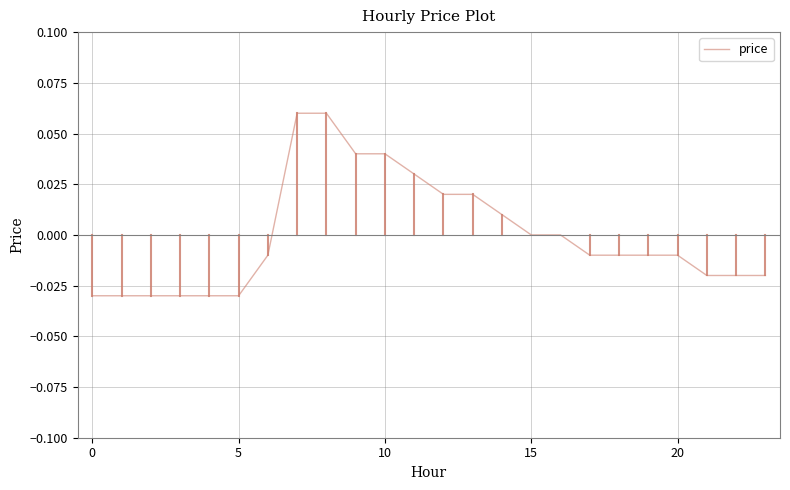

What is the difference between the maximum and minimum values?

0.1